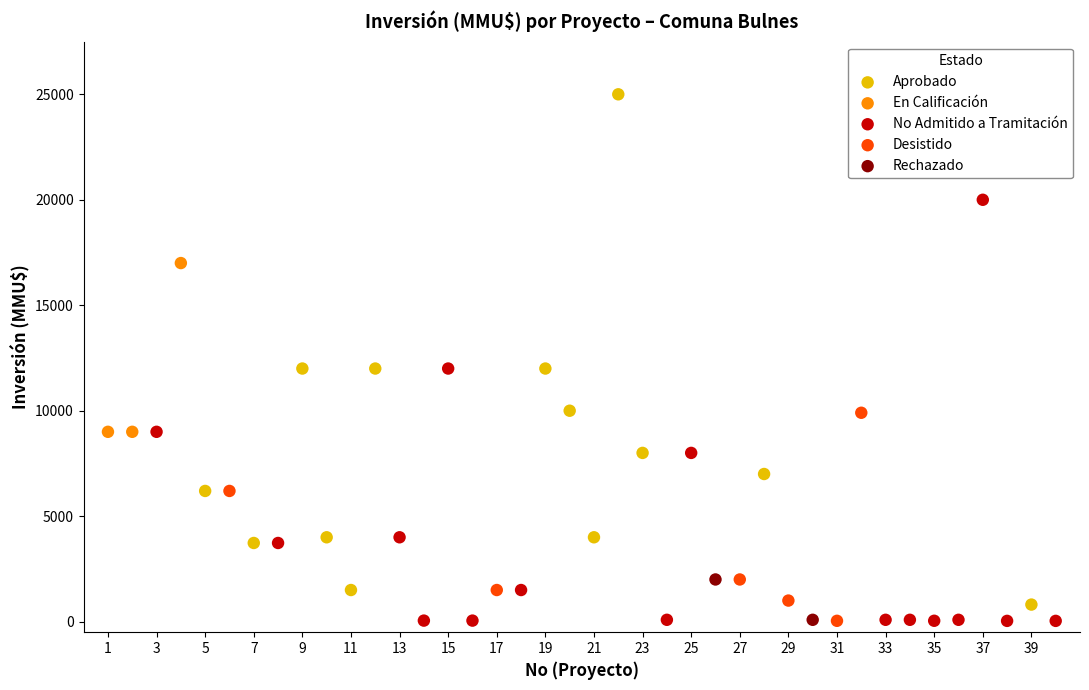

What are all the series names shown in the legend?

Aprobado, En Calificación, No Admitido a Tramitación, Desistido, Rechazado